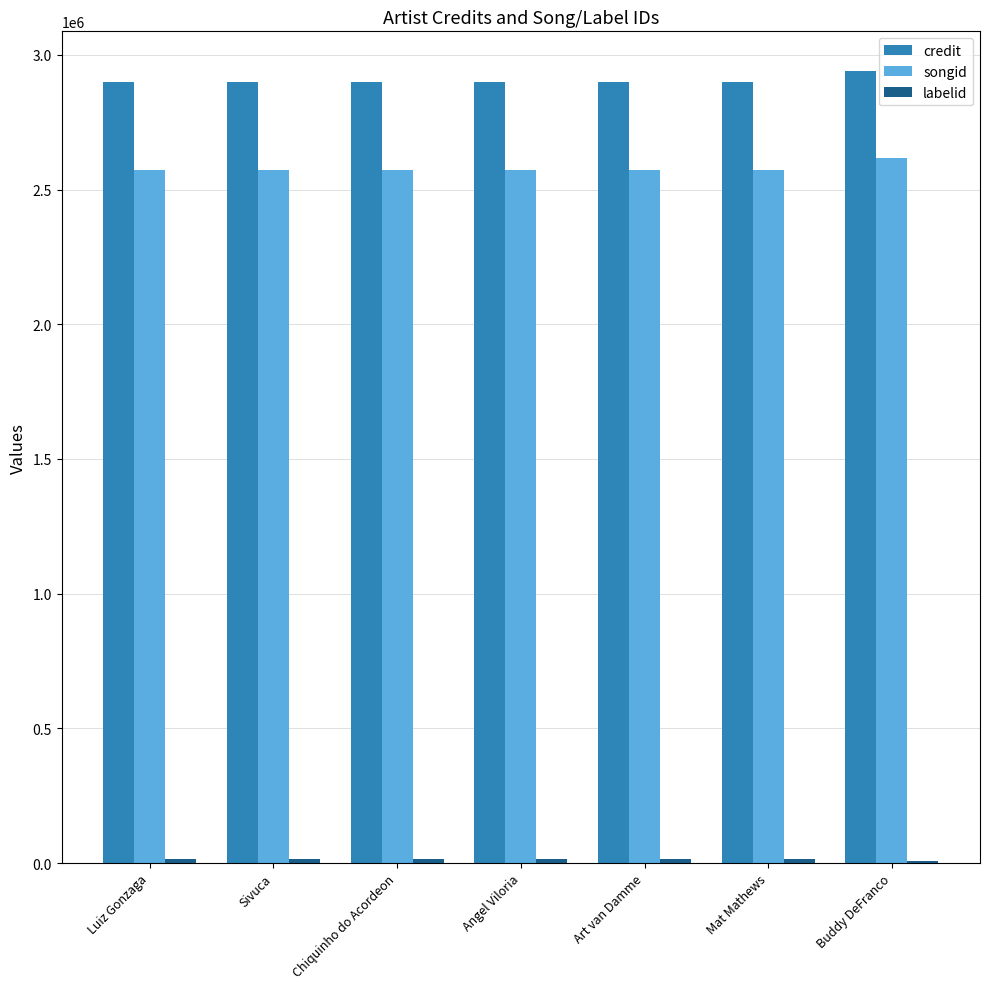

Is it true that credit equals 1112171 at Luiz Gonzaga?

False